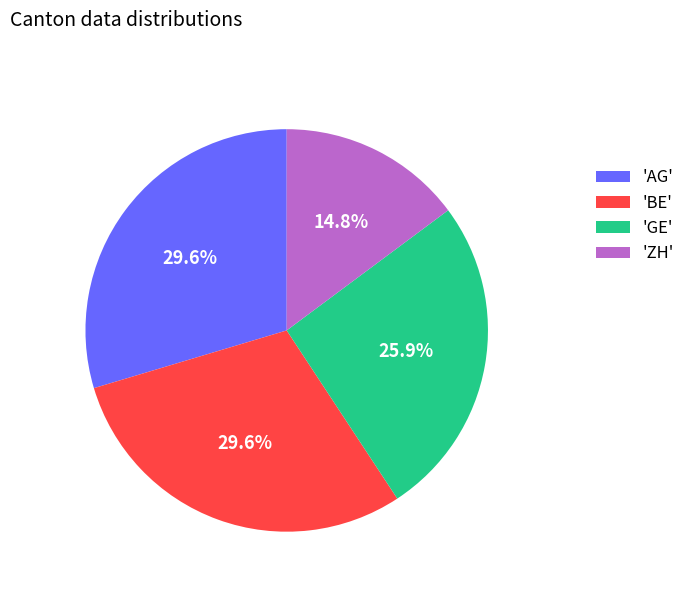

Count the number of slices in the pie.

4